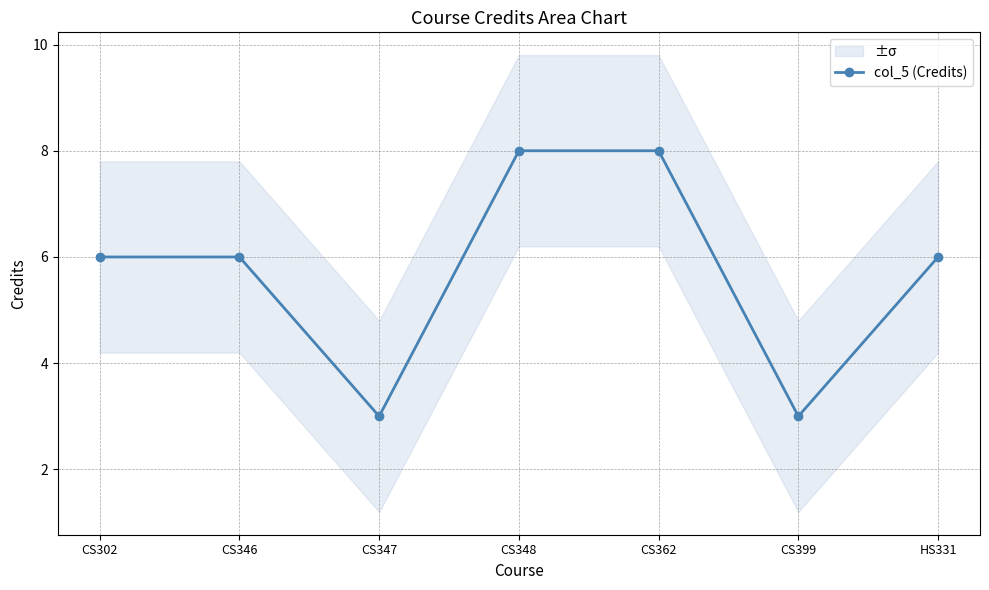

What is the label of the 5th point from the left?

CS362